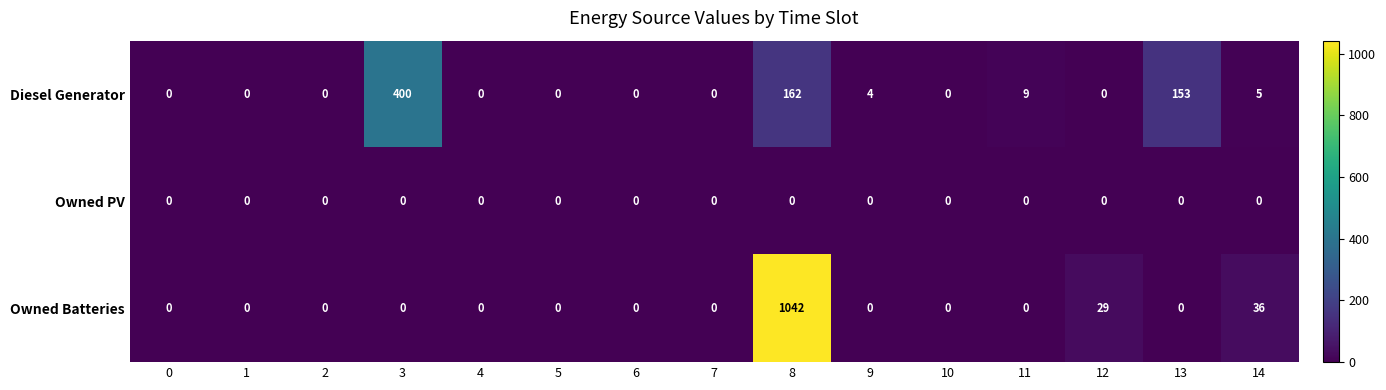

Rank the series by their maximum value, from lowest to highest.

Owned PV, Diesel Generator, Owned Batteries